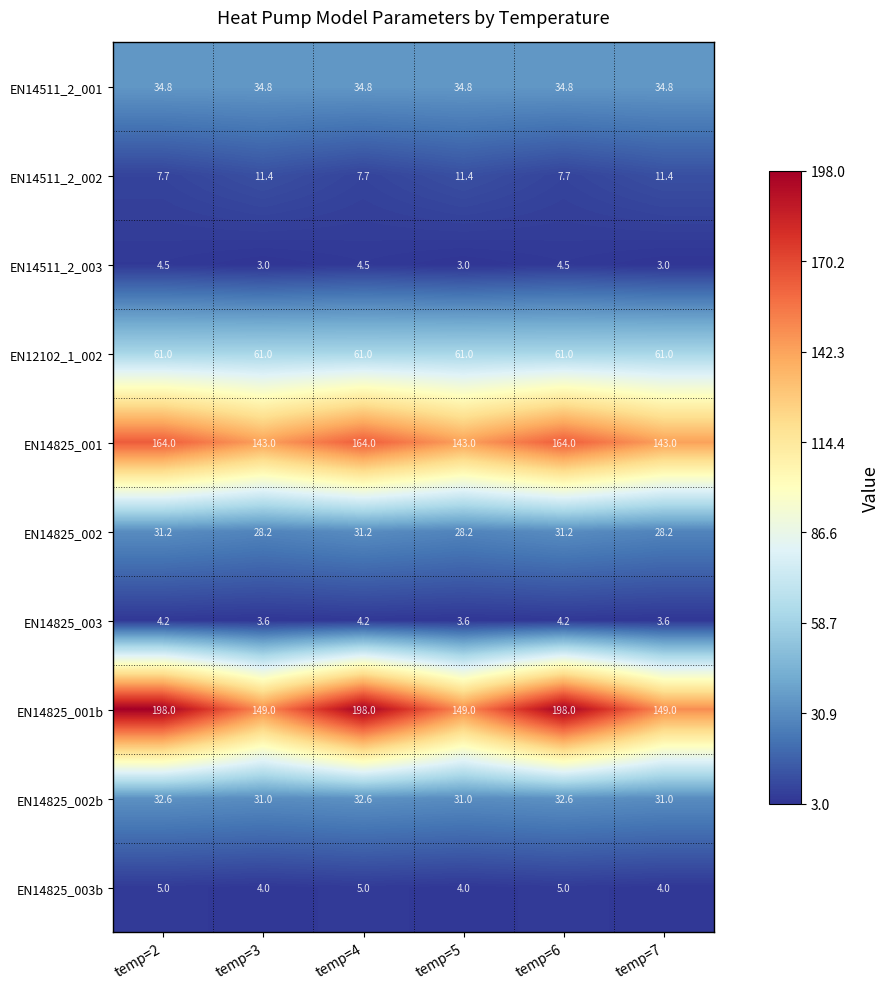

How many EN14825_002b values are between 31 and 32?

3